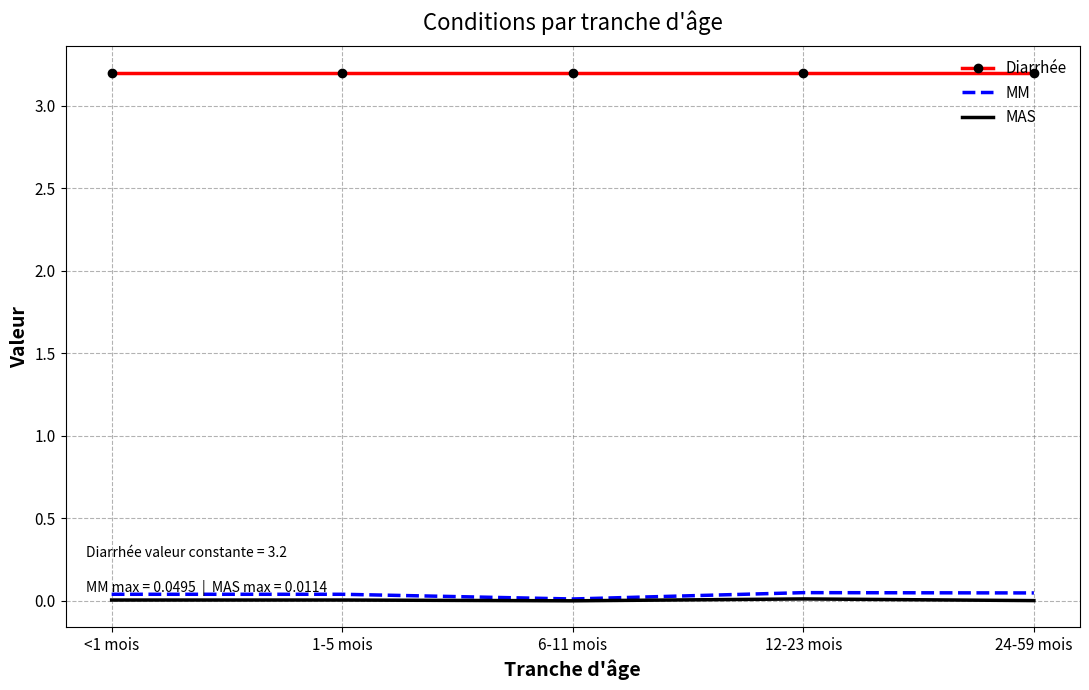

True or false: MM and Diarrhée cross at least once.

False